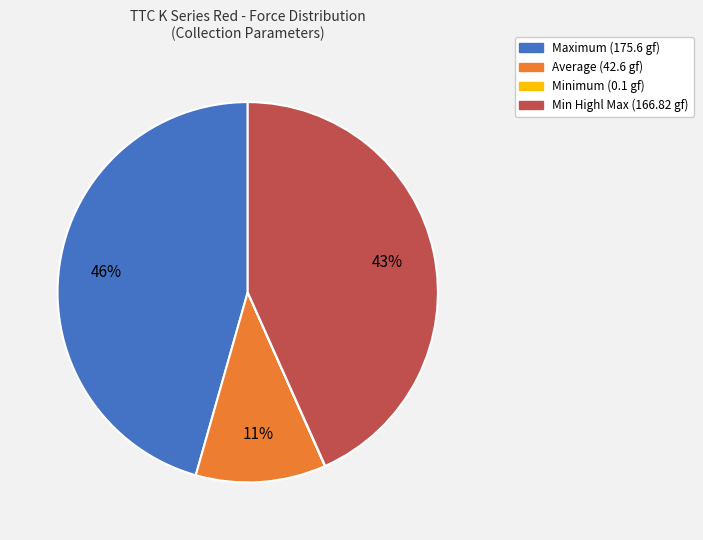

Do Maximum (175.6 gf) and Average (42.6 gf) together represent more than half of the pie?

Yes